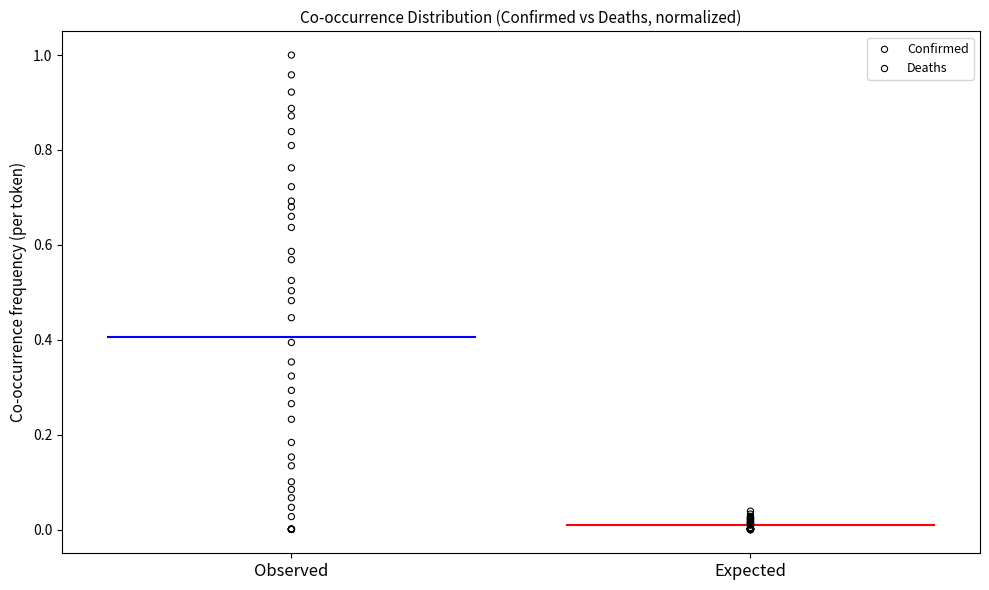

Which series reaches the maximum Y coordinate?

Confirmed